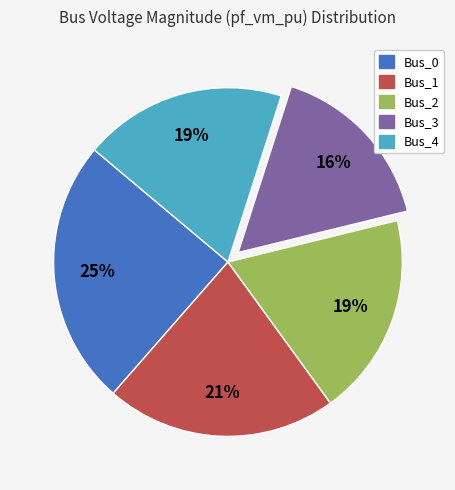

To the nearest percent, what is the combined percentage of Bus_1 and Bus_0?

46%